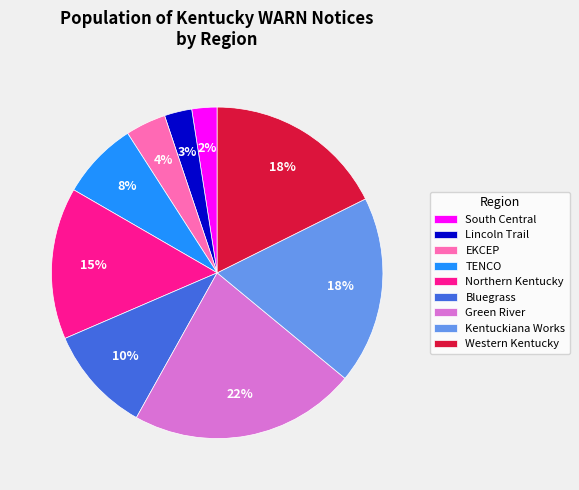

Is Bluegrass the majority of the pie?

No